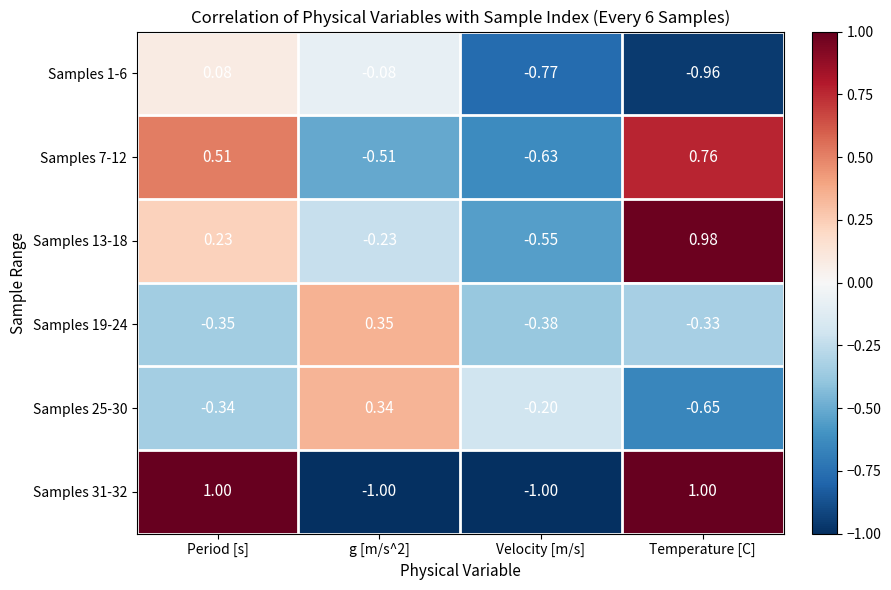

How many distinct data groups are displayed?

6